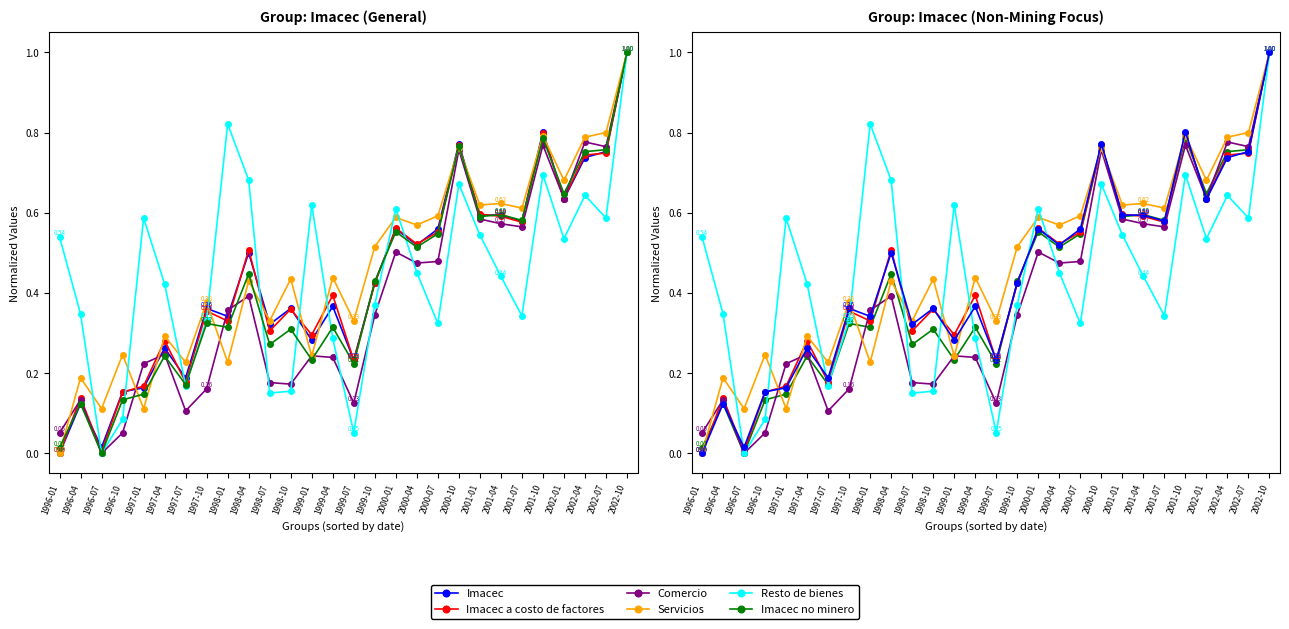

What is the spread (max minus min) of values at 2001-07?

0.3